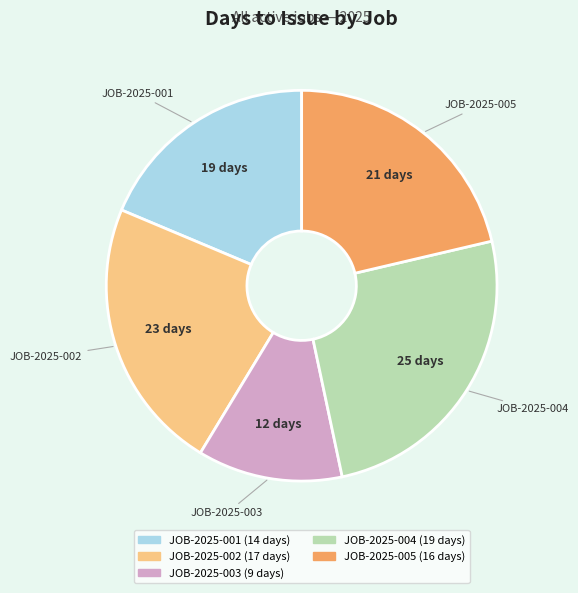

Approximately how many times larger is the value at JOB-2025-004 compared to JOB-2025-002?

1.1